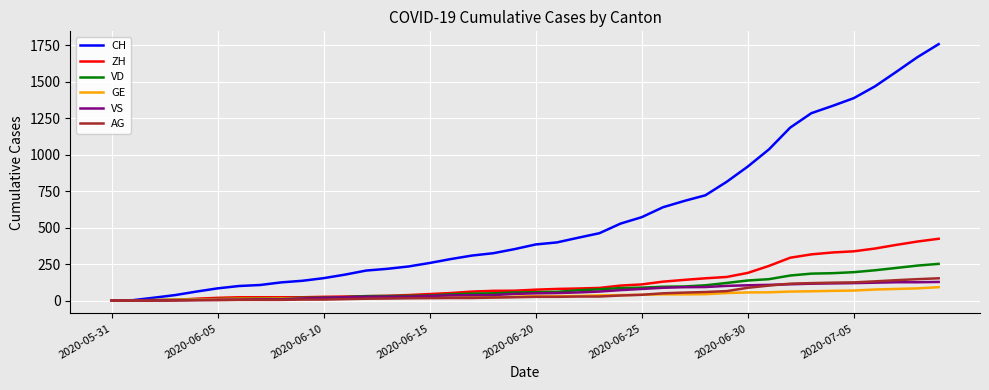

Which series has the largest range (max minus min)?

CH